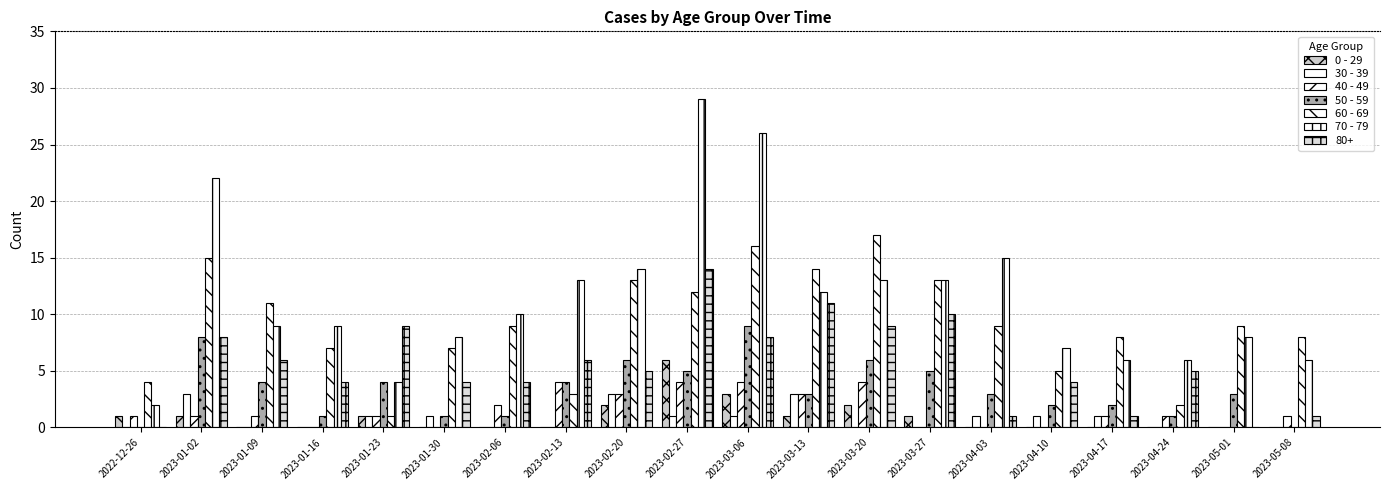

Count the number of data series in this chart.

7